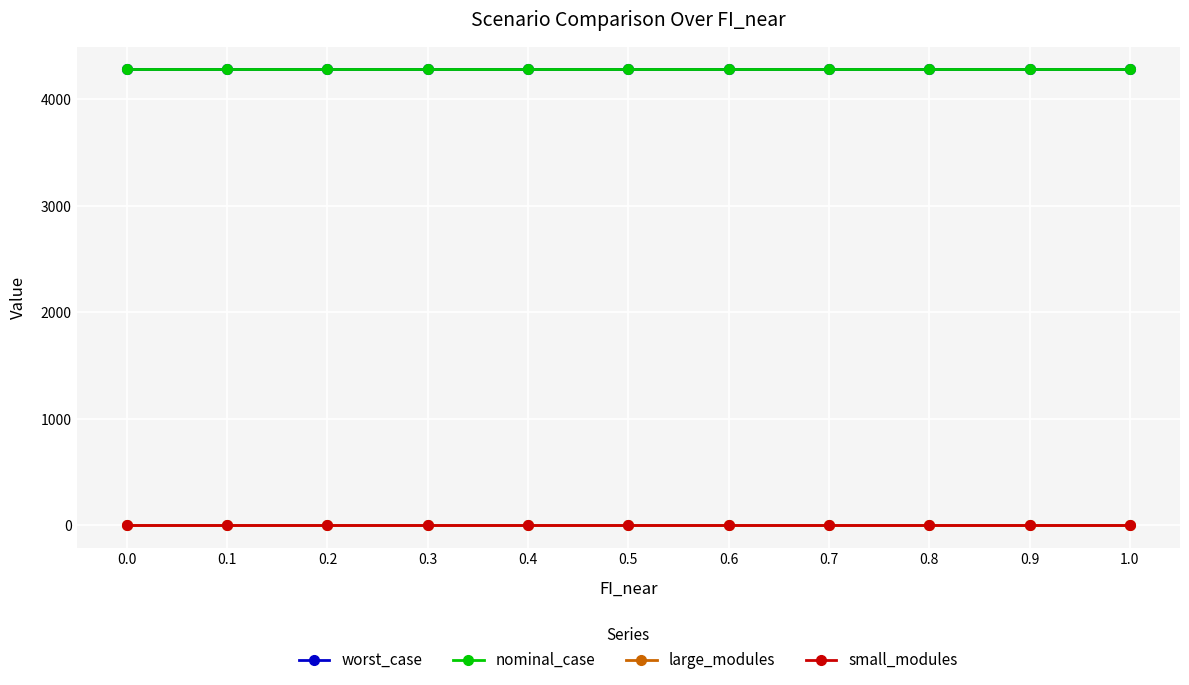

Rank the series by their maximum value, from lowest to highest.

large_modules, small_modules, worst_case, nominal_case